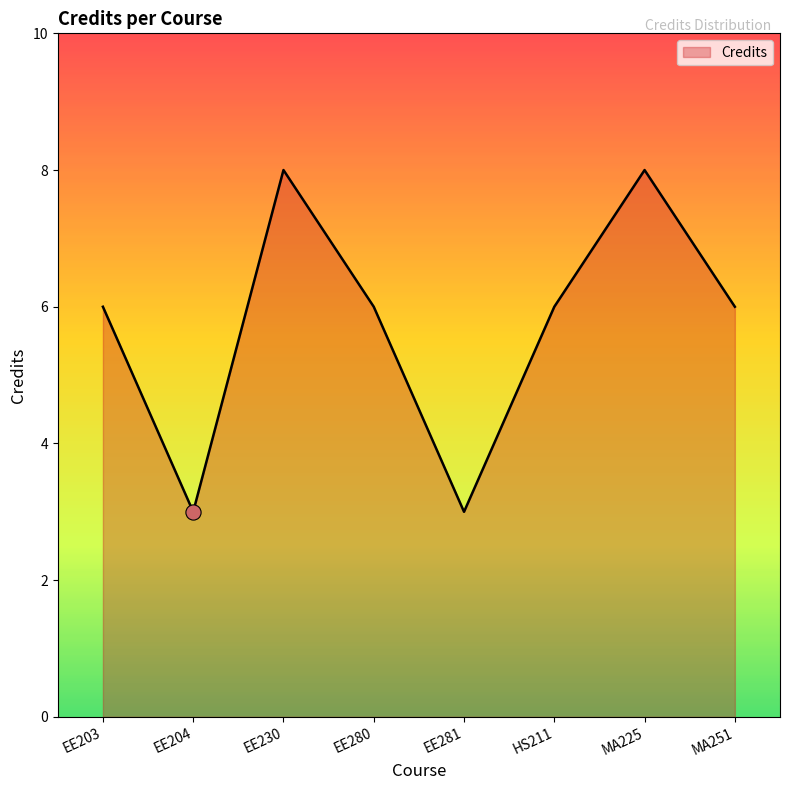

Which has a higher value, MA225 or EE203?

MA225